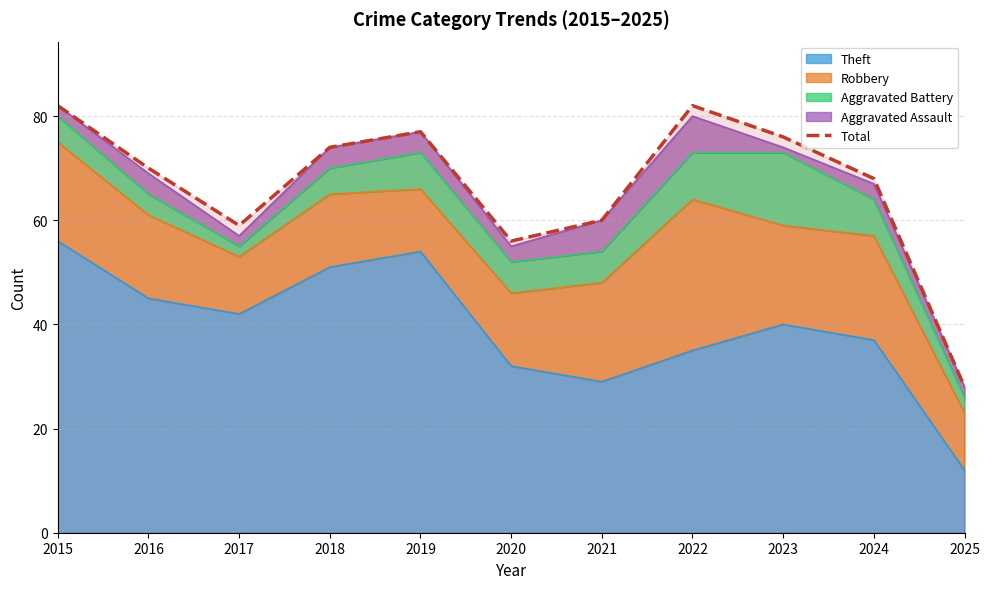

True or false: there are more than 0 points higher than both neighbors.

True